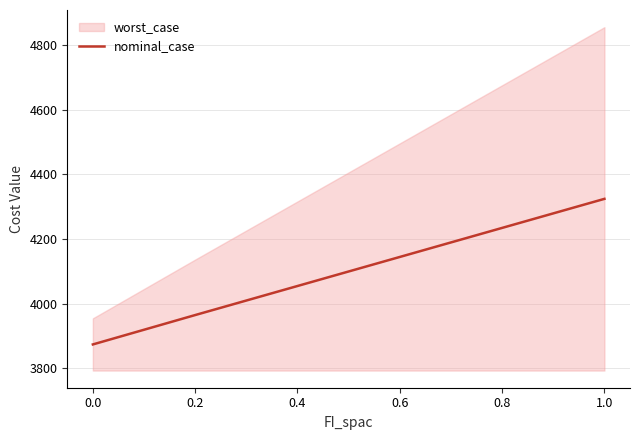

How many lines are shown in the chart?

1